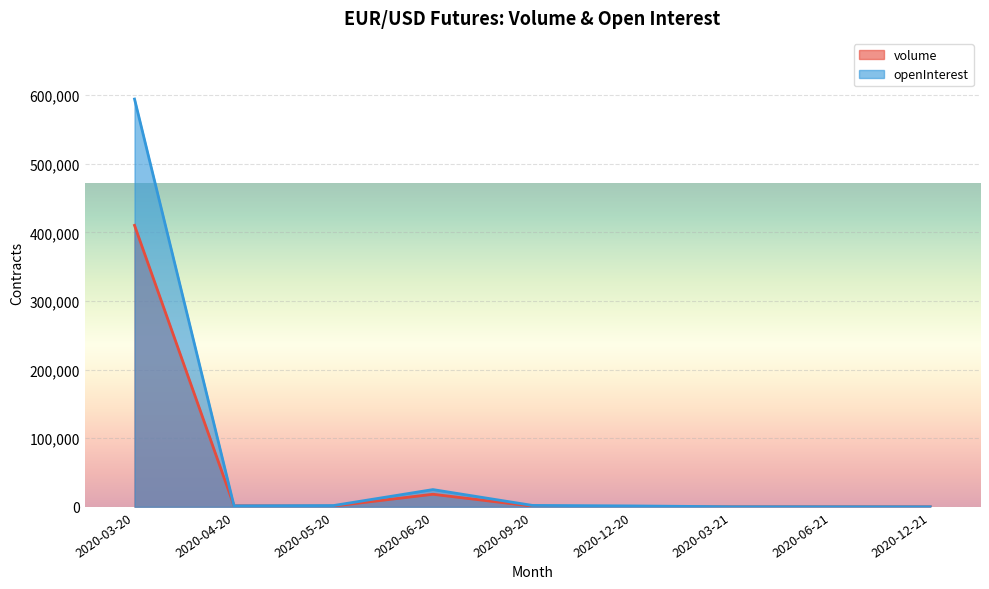

What is the difference between the openInterest values at 2020-05-20 and 2020-06-20?

23267